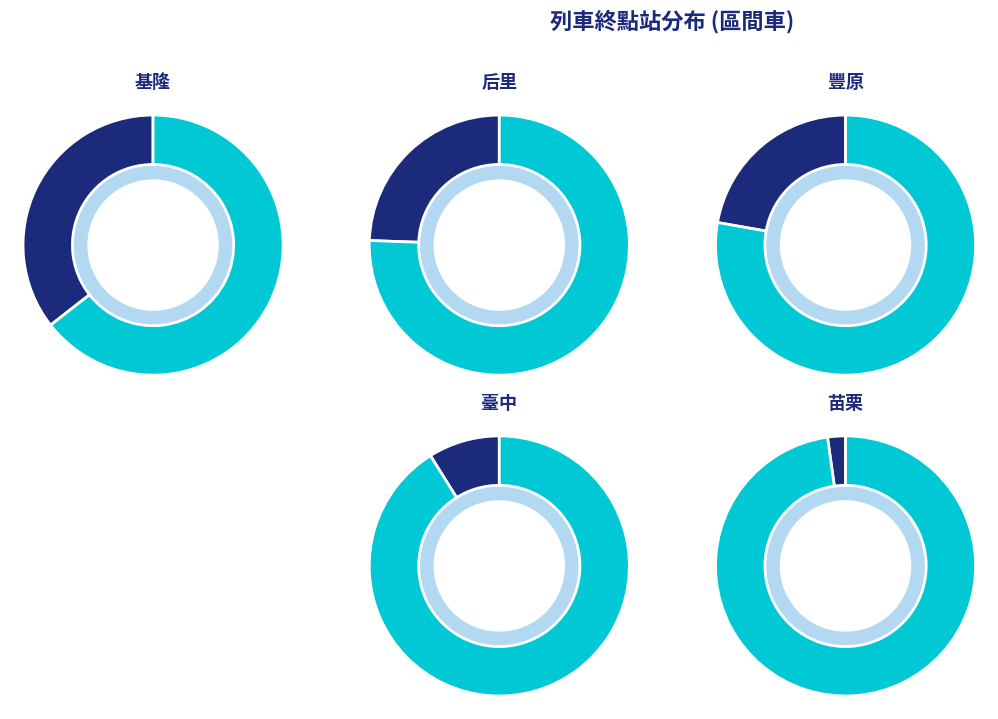

Is 臺中 the majority of the pie?

No